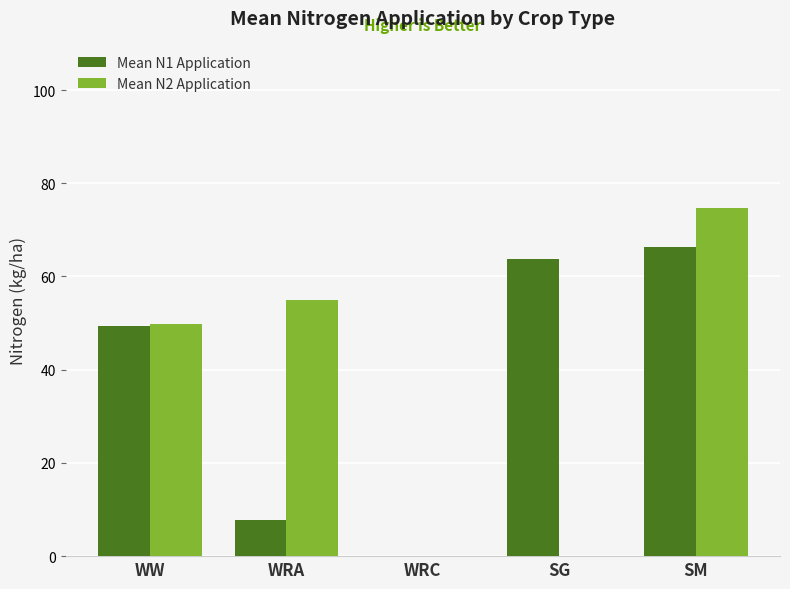

The Mean N1 Application series shows 63.8 at SG. True or false?

True